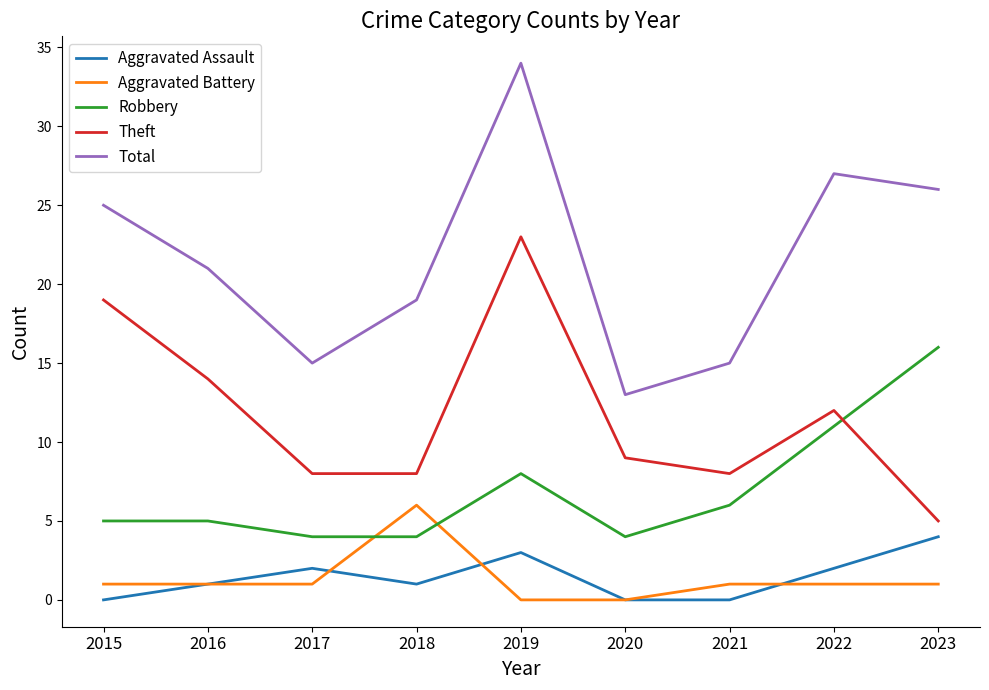

Does the chart have visible grid lines?

No